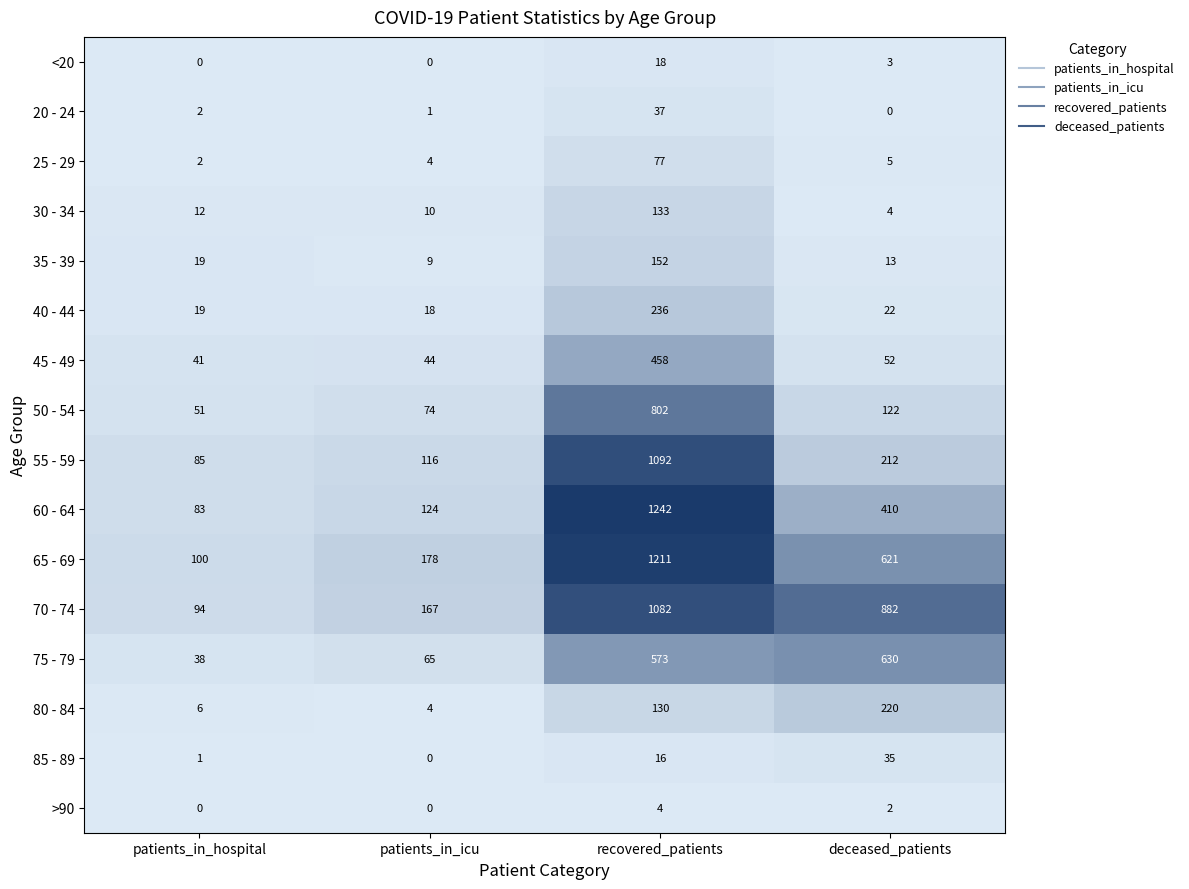

Rank the series by their maximum value, from lowest to highest.

>90, <20, 85 - 89, 20 - 24, 25 - 29, 30 - 34, 35 - 39, 80 - 84, 40 - 44, 45 - 49, 75 - 79, 50 - 54, 70 - 74, 55 - 59, 65 - 69, 60 - 64